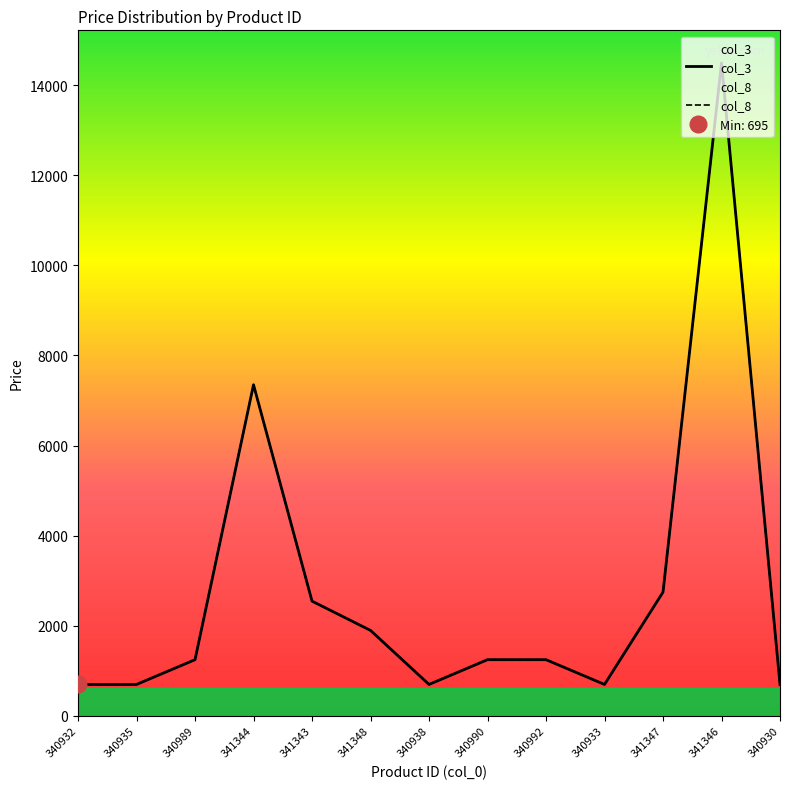

What is the average value of the col_3 series?

2788